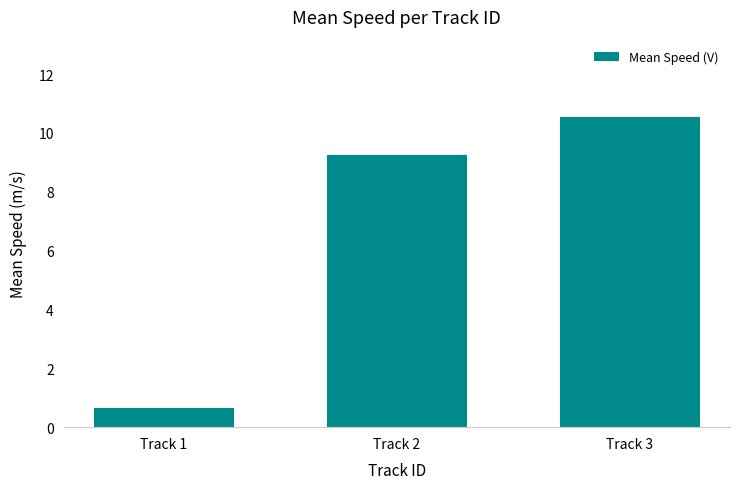

What is the average value?

6.8